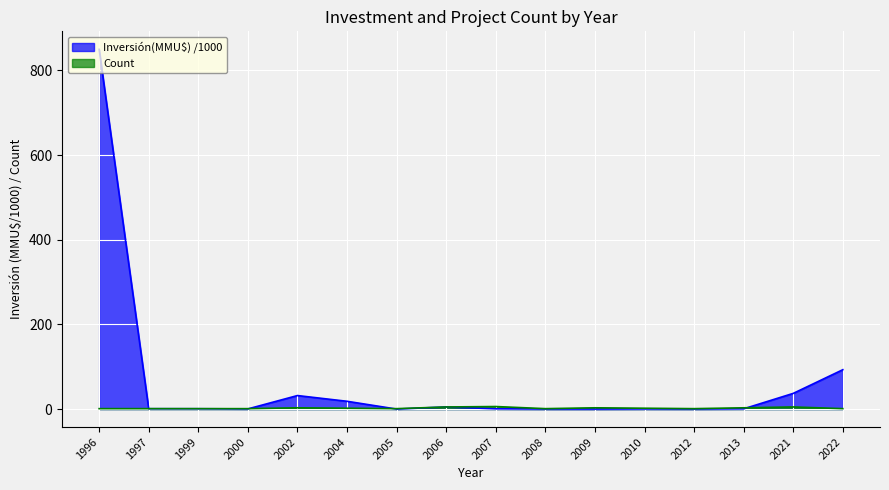

Is the value of Count at 2012 greater than the value of Inversión(MMU$) at 2010?

Yes